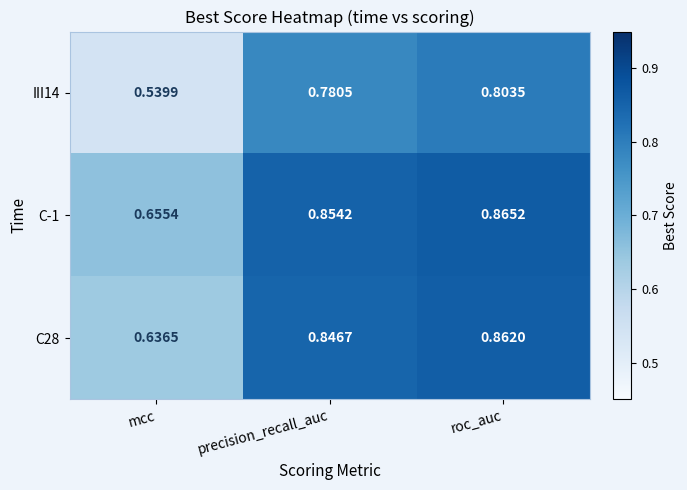

List the labels in order of C28 value, largest first.

roc_auc, precision_recall_auc, mcc